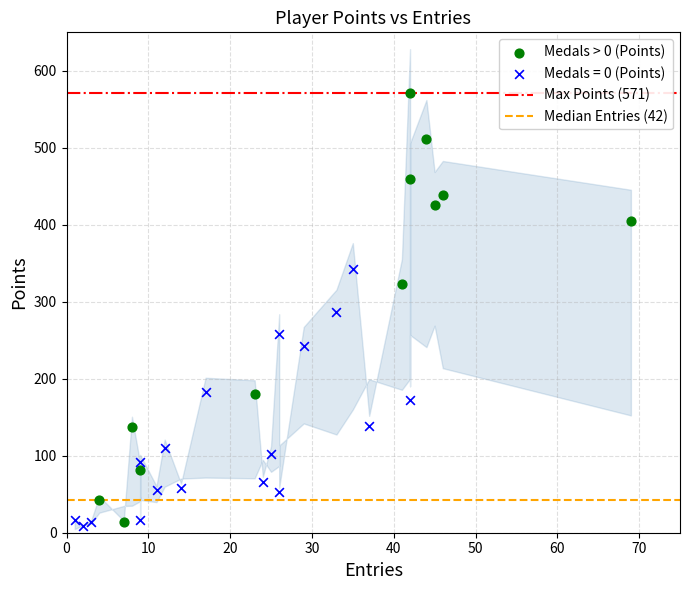

Which series has the widest spread of Y values?

Medals > 0 (Points)